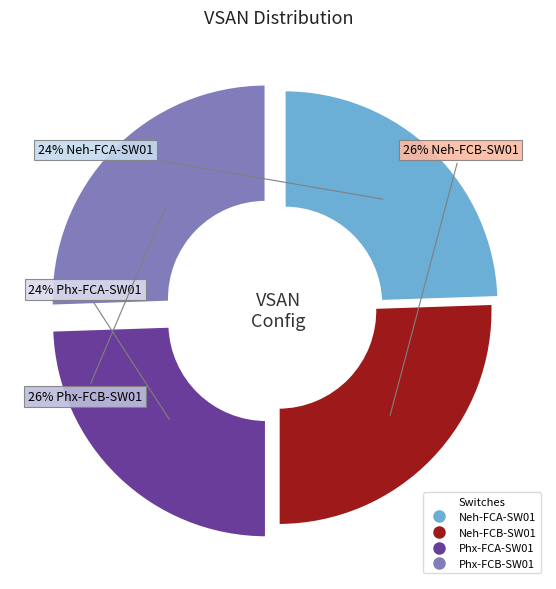

Which has a higher value, Neh-FCB-SW01 or Phx-FCA-SW01?

Neh-FCB-SW01